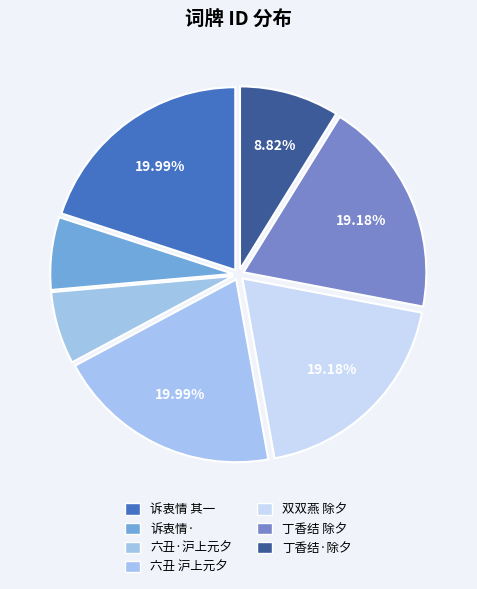

To the nearest percent, what is the difference between the largest and smallest slice percentages?

14%